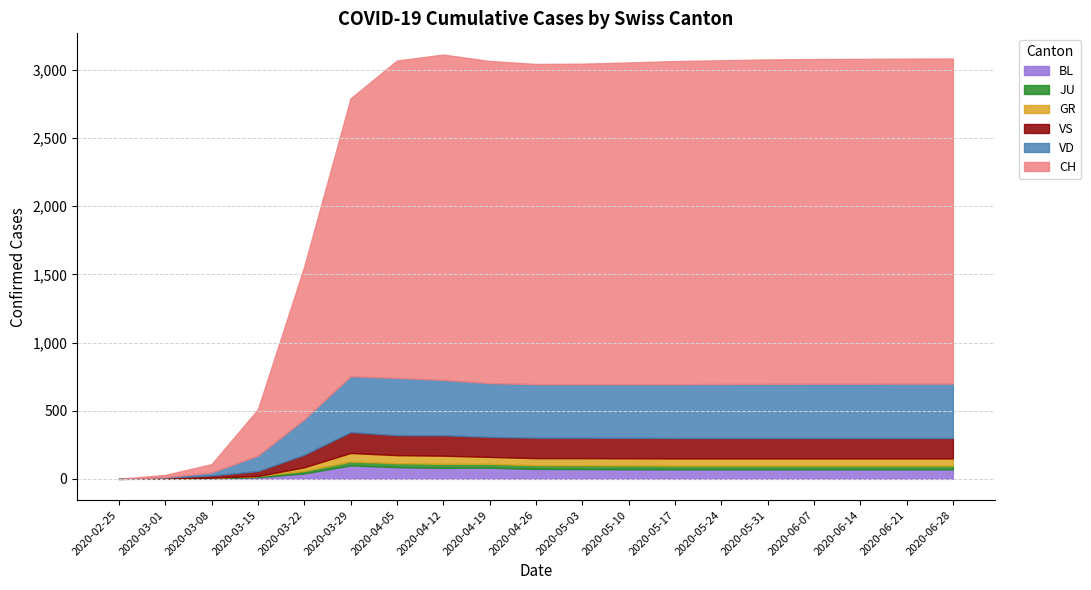

What is the maximum value for BL?

99